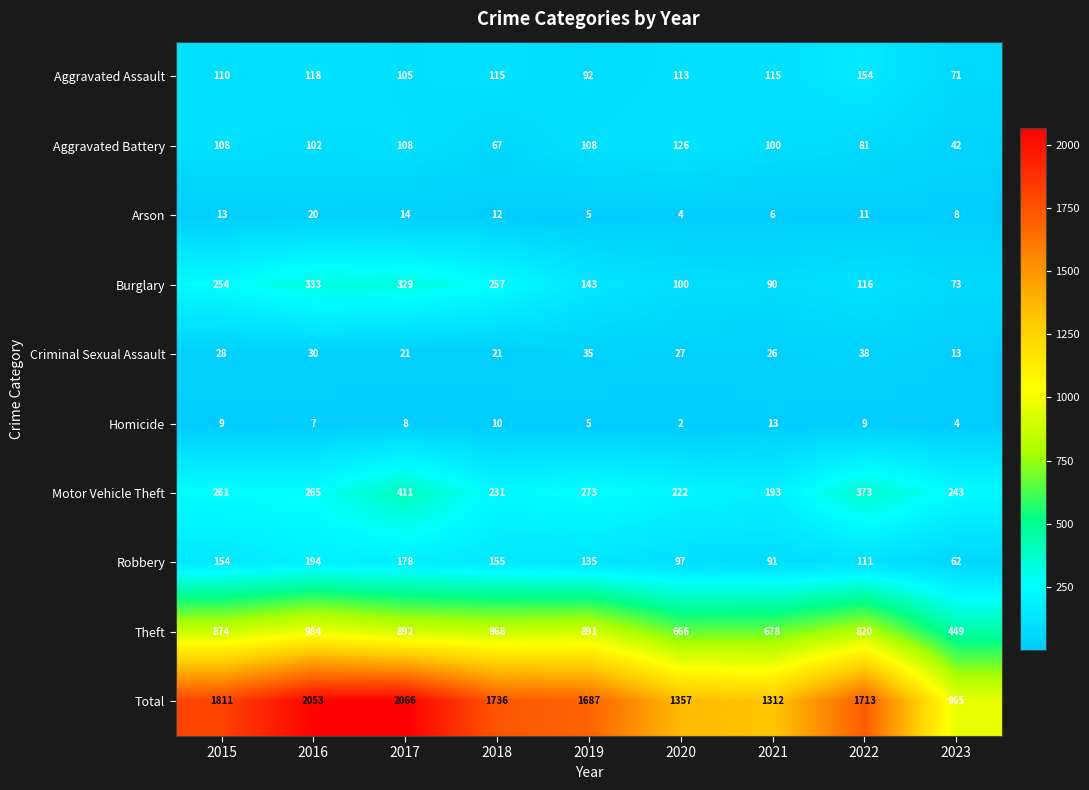

What is the greatest value displayed?

2066